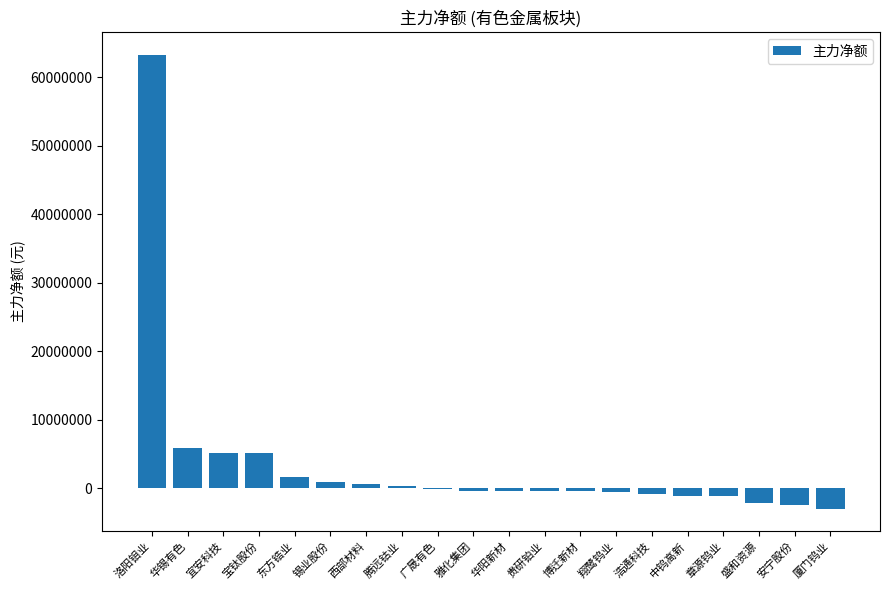

What is the change in value from 宝钛股份 to 博迁新材?

-5553143